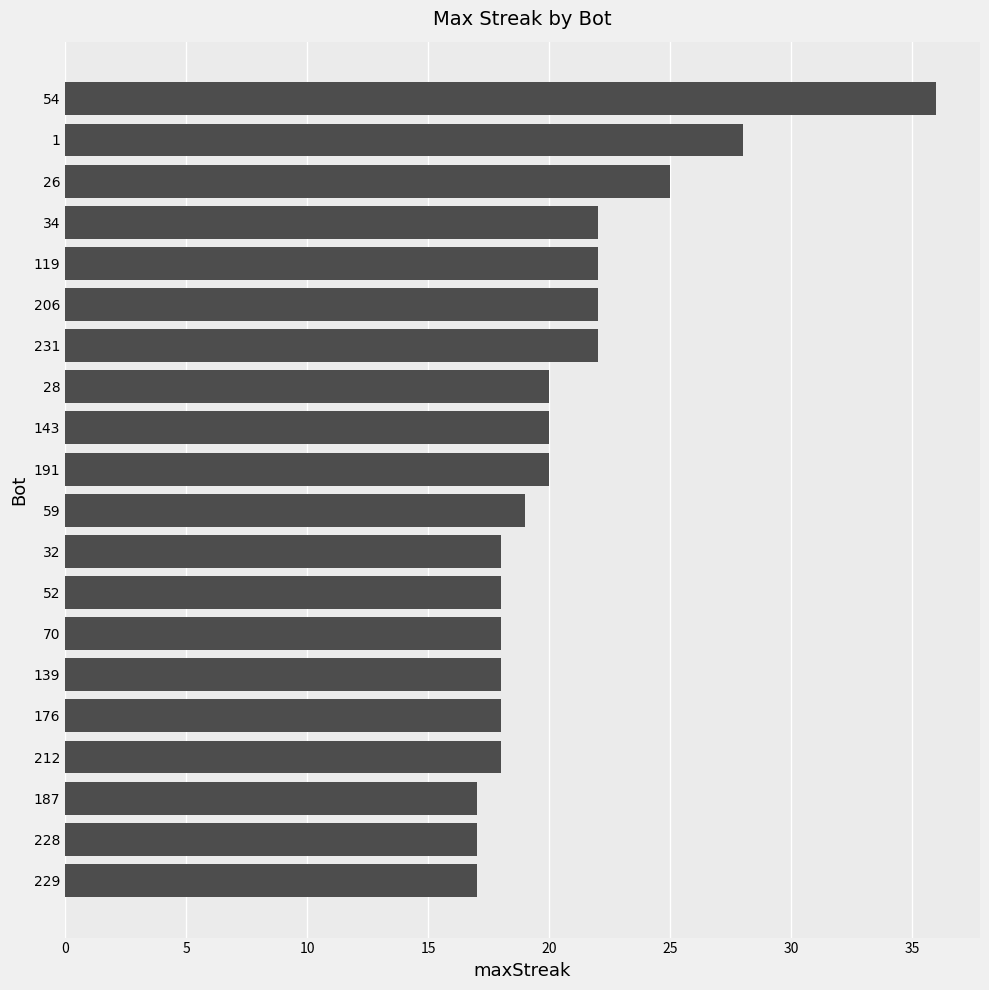

How many bars are there in total?

20